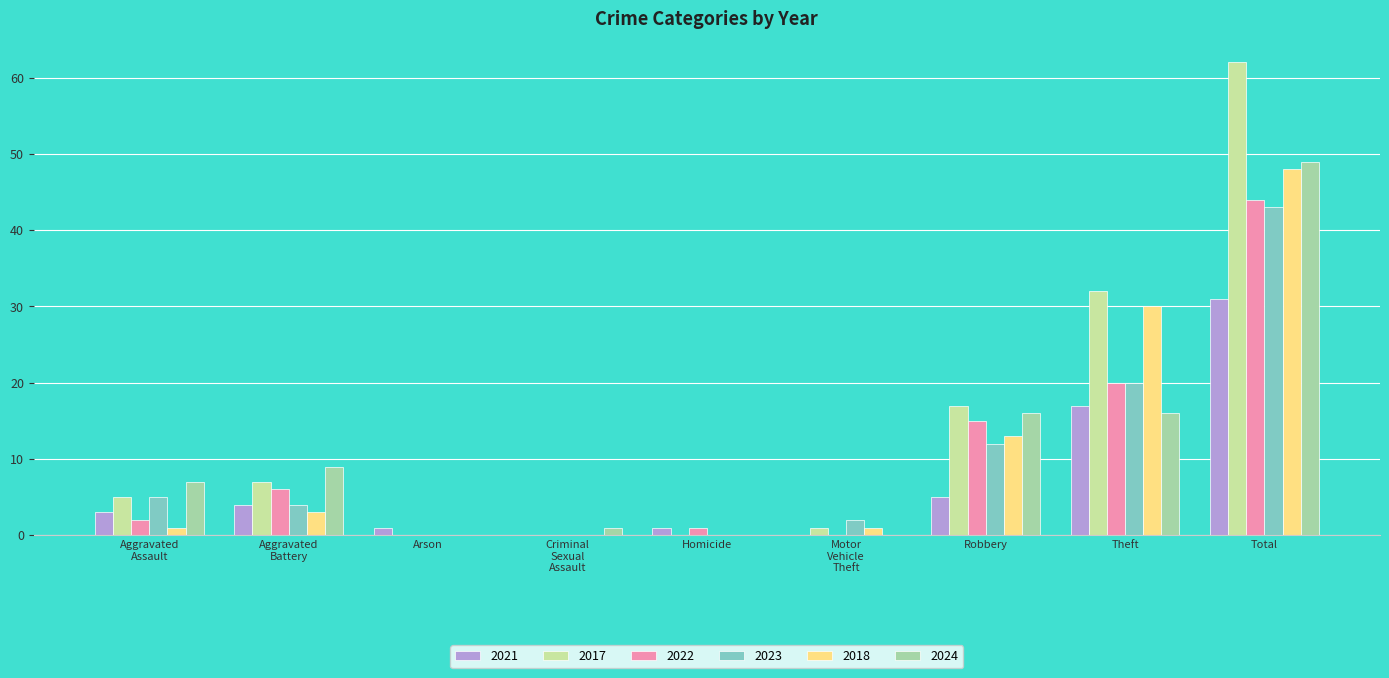

What position from the right is Arson?

7